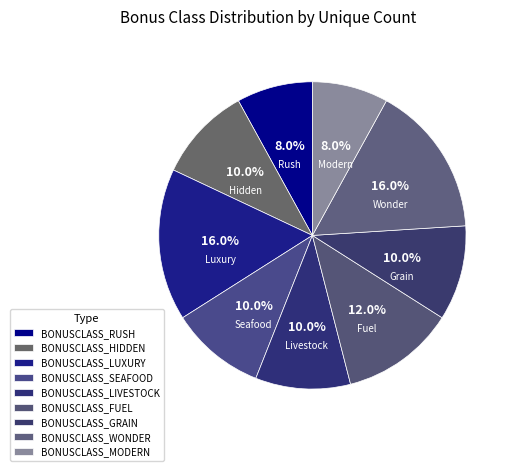

What is the total percentage of BONUSCLASS_HIDDEN and BONUSCLASS_LUXURY?

26.0%